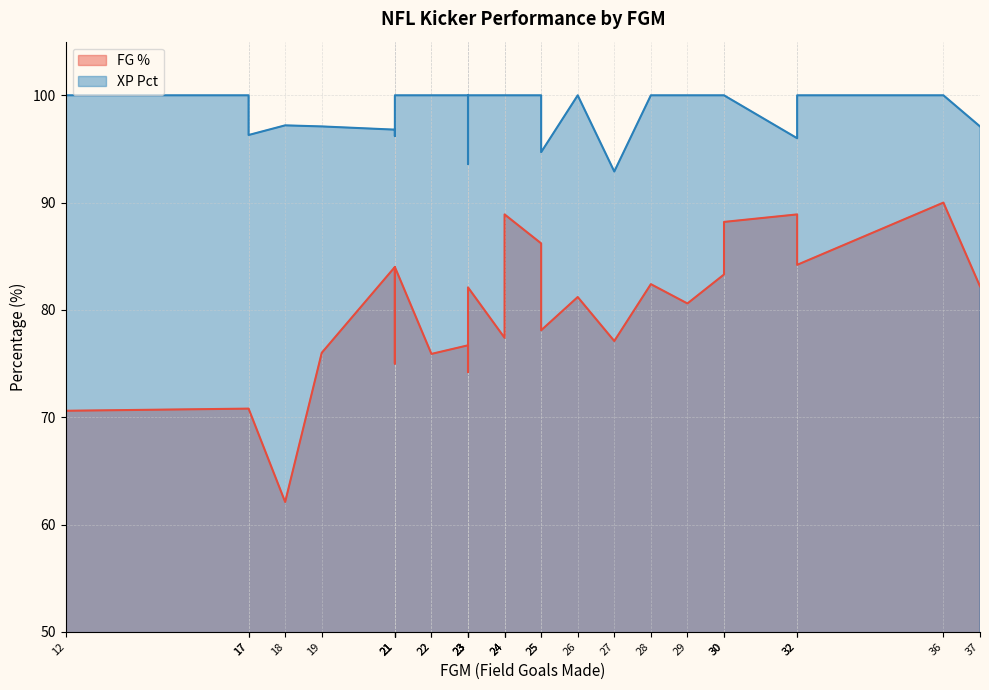

What are all the series names shown in the legend?

FG %, XP Pct